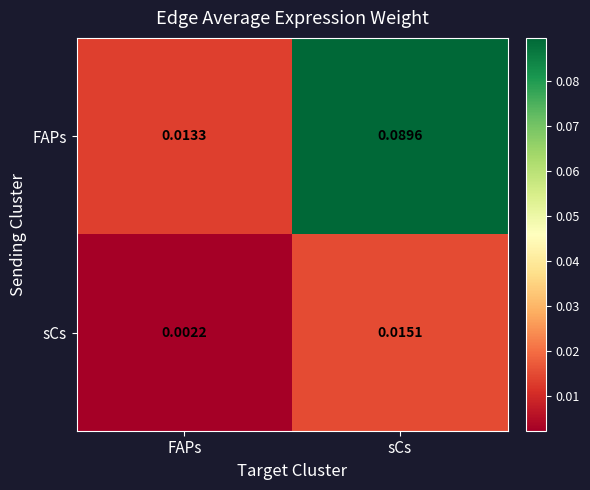

Which series has the widest spread of values?

FAPs